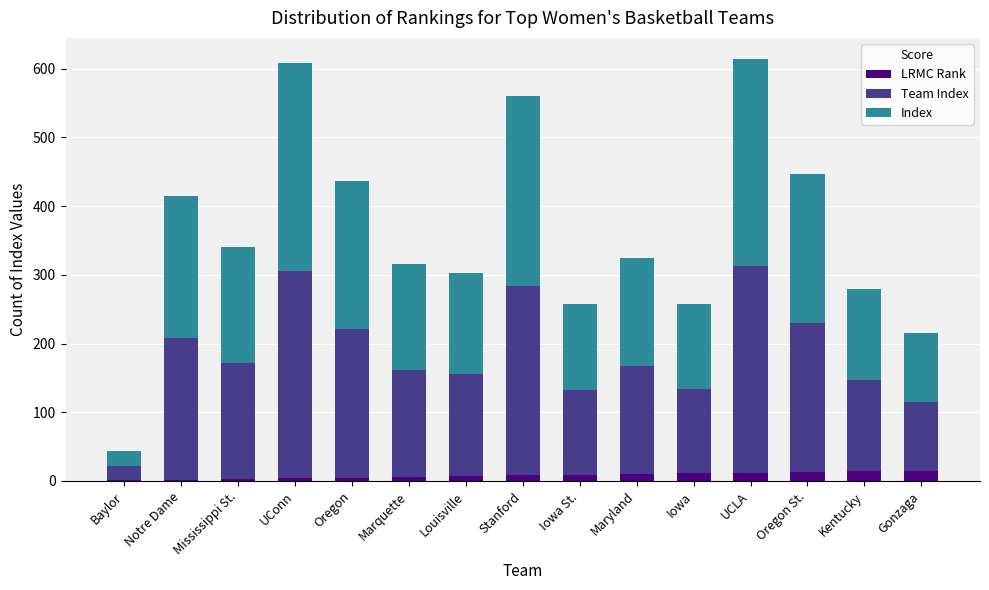

What is the sum of all LRMC Rank values?

120